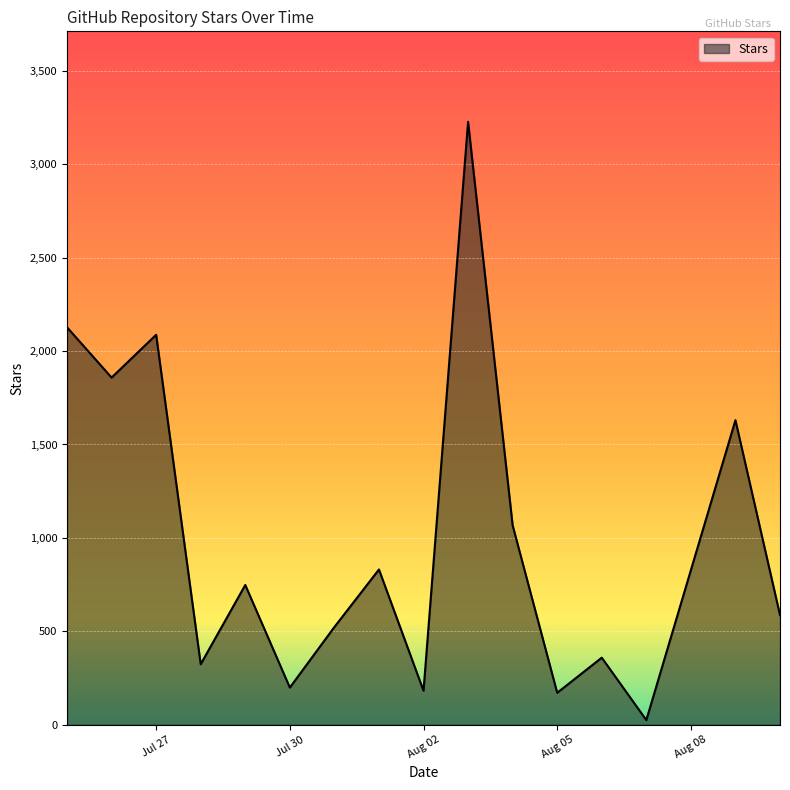

How many distinct data groups are displayed?

1